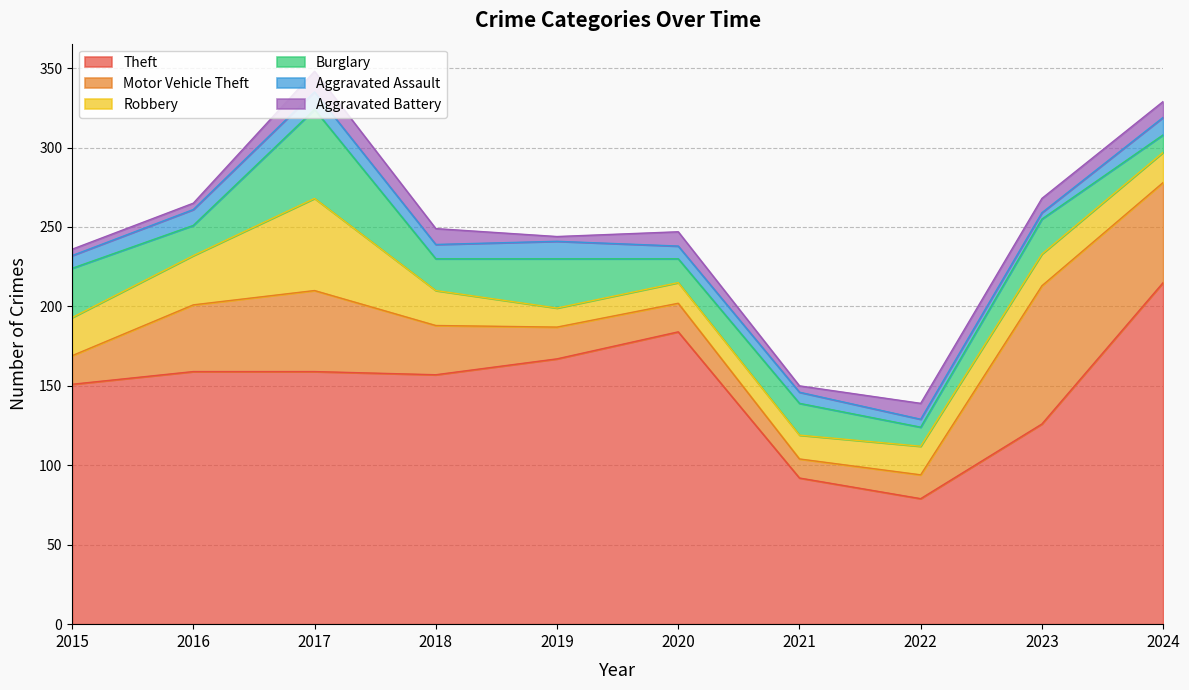

Reading left to right, transcribe all the data shown in this chart.

Theft: 151	159	159	157	167	184	92	79	126	215
Motor Vehicle Theft: 18	42	51	31	20	18	12	15	87	63
Robbery: 24	31	58	22	12	13	15	18	20	19
Burglary: 31	19	56	20	31	15	20	12	22	11
Aggravated Assault: 8	10	11	9	11	8	7	5	4	11
Aggravated Battery: 4	4	13	10	3	9	4	10	9	10